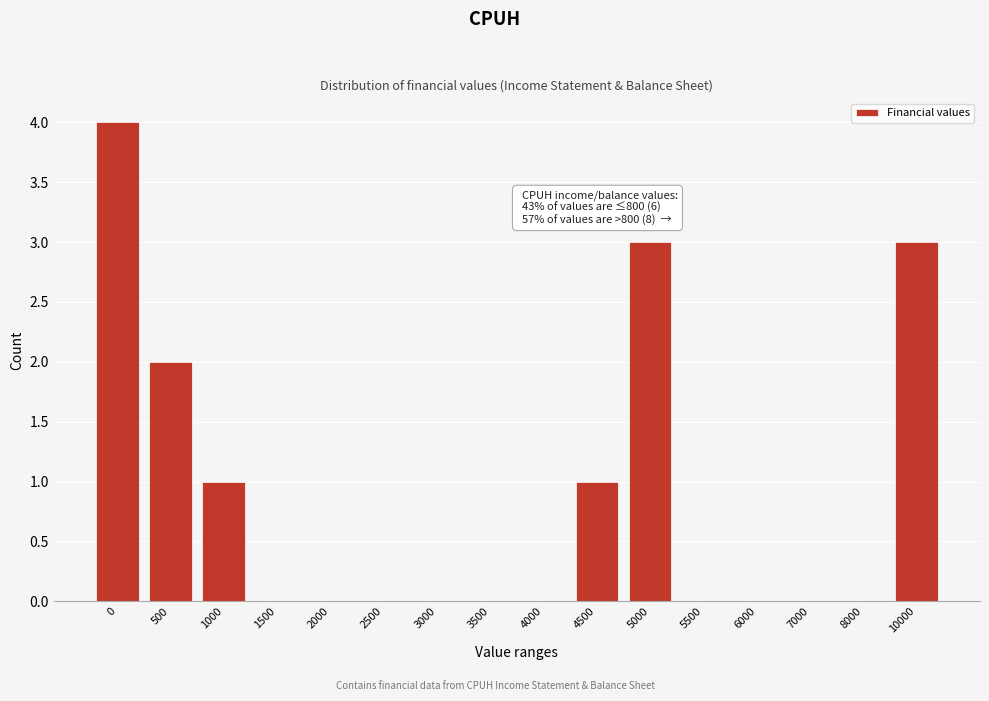

Reading right to left, list all the values displayed in this chart.

10000=3	8000=0	7000=0	6000=0	5500=0	5000=3	4500=1	4000=0	3500=0	3000=0	2500=0	2000=0	1500=0	1000=1	500=2	0=4